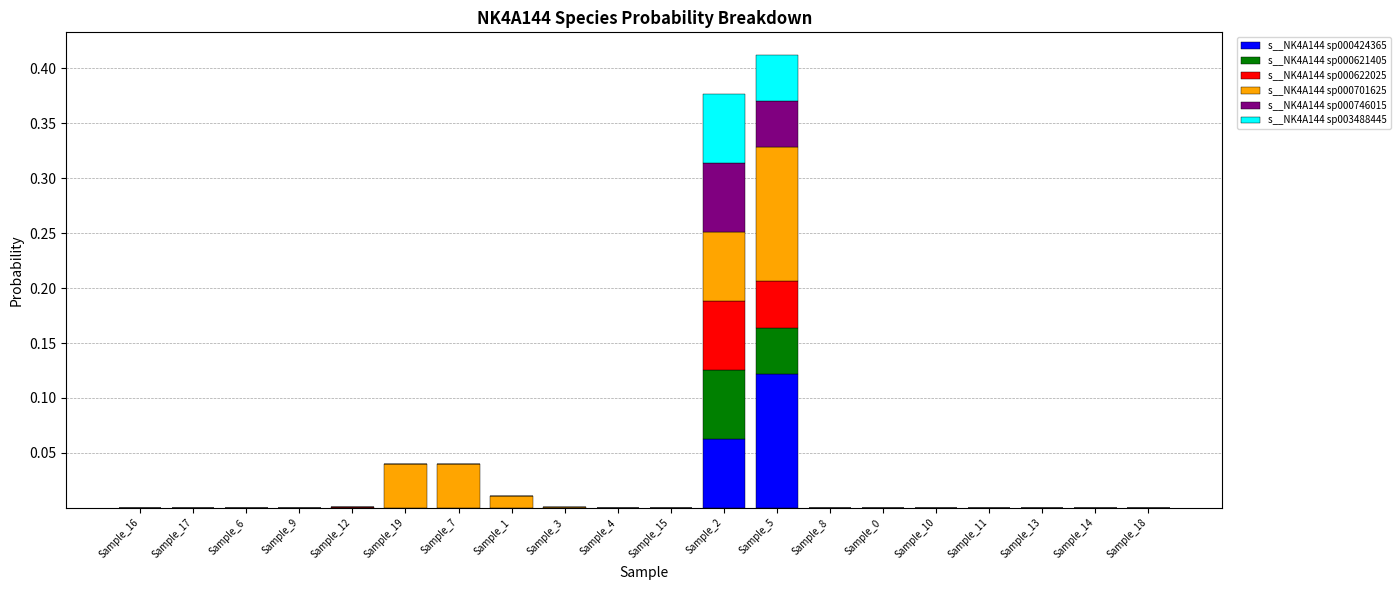

What is the difference between the maximum and minimum values in the s__NK4A144 sp000621405 series?

0.1